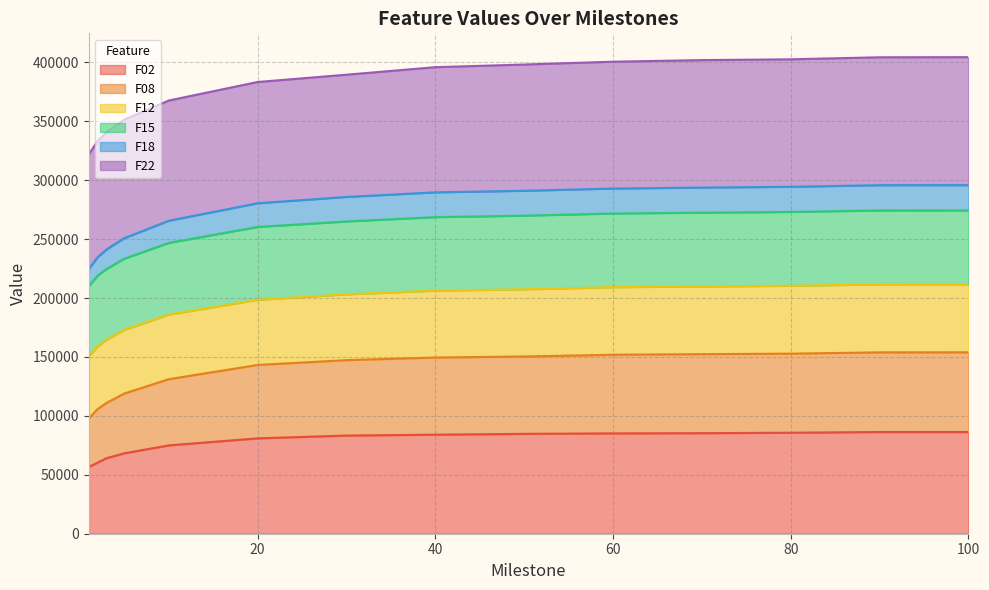

What is the total value across all series at 40?

395882.1